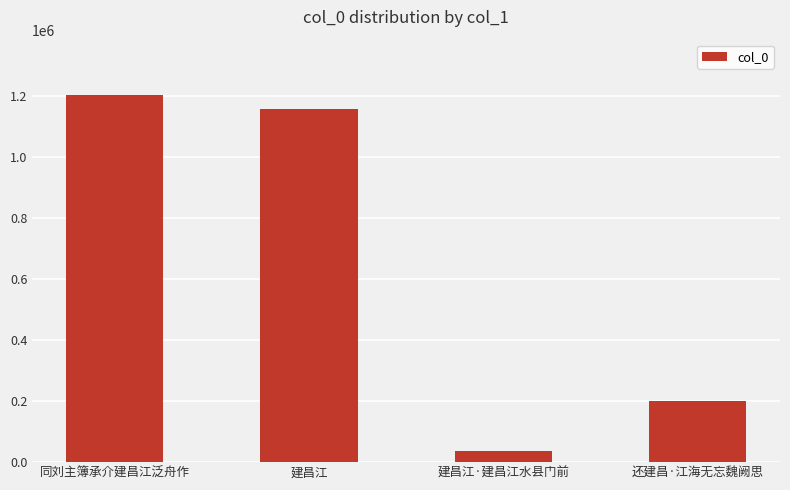

Is it true that the value at 同刘主簿承介建昌江泛舟作 is 1202743?

True